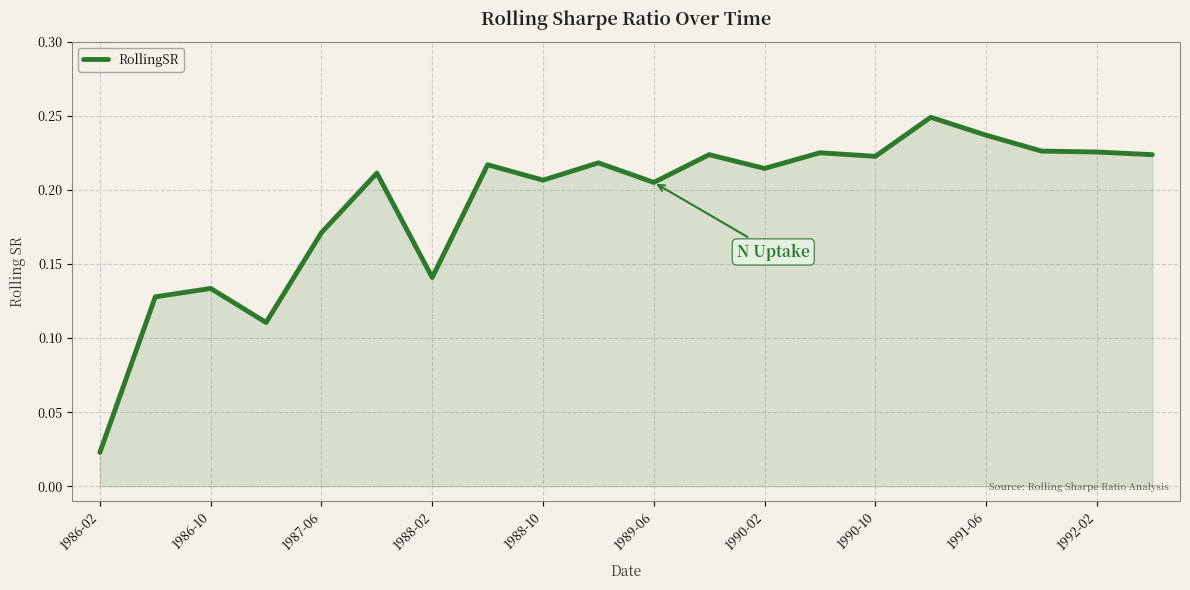

Which label corresponds to the smallest value in the chart?

1986-02